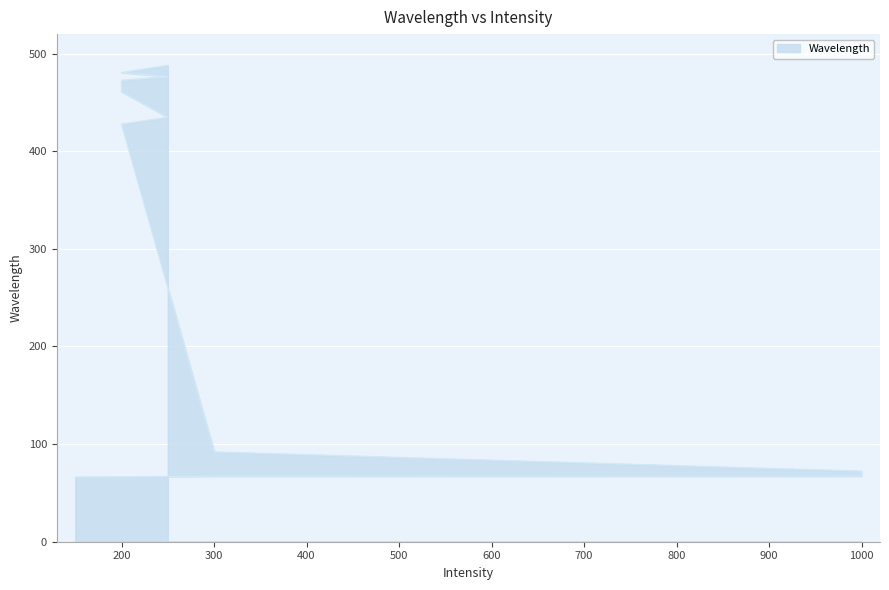

List the labels in order of value, smallest first.

150, 300, 1000, 1000, 300, 300, 200, 250, 200, 200, 250, 200, 250